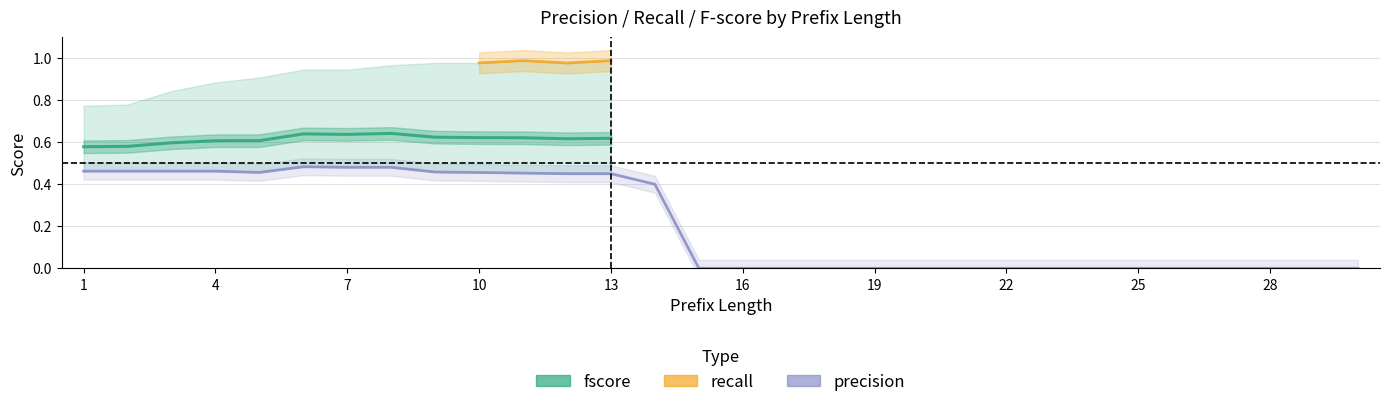

What is the maximum value for fscore?

0.6